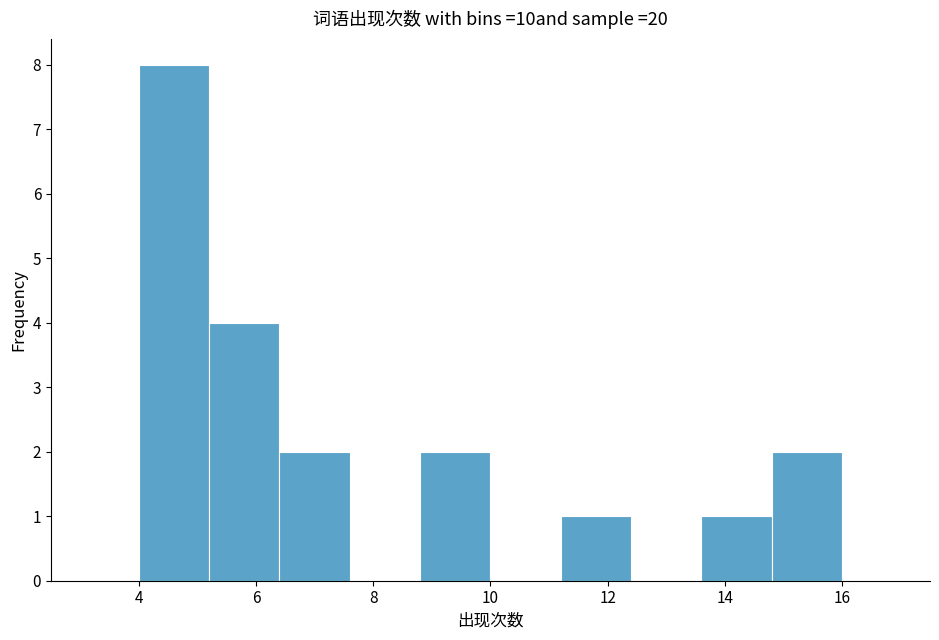

Over which range of the x-axis is the bar tallest?

4.0 to 5.2